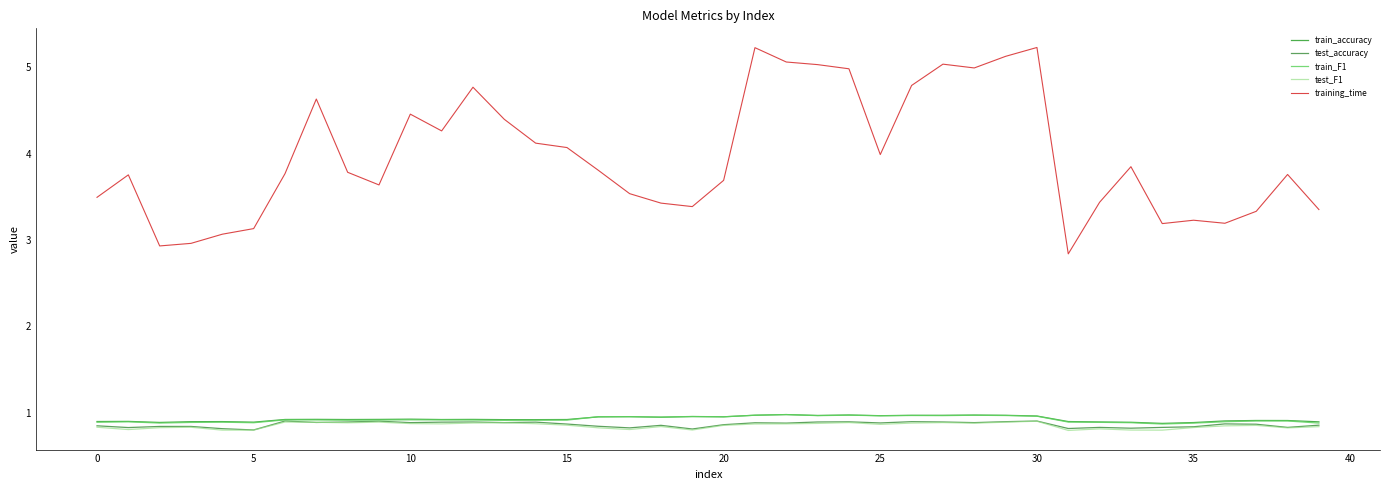

True or false: train_F1 and training_time cross at least once.

False